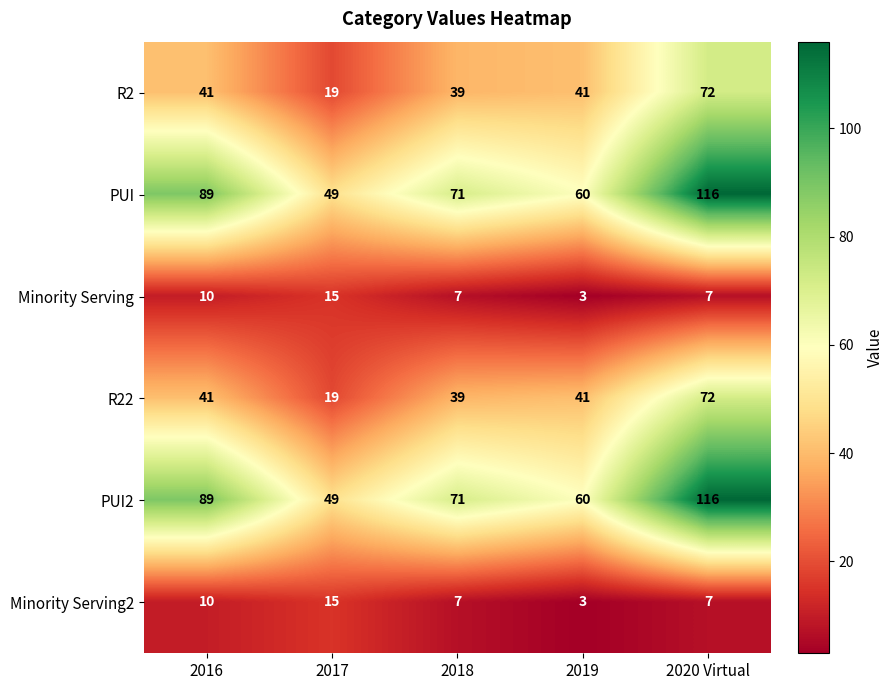

Rank the categories by PUI2 value from highest to lowest.

2020 Virtual, 2016, 2018, 2019, 2017